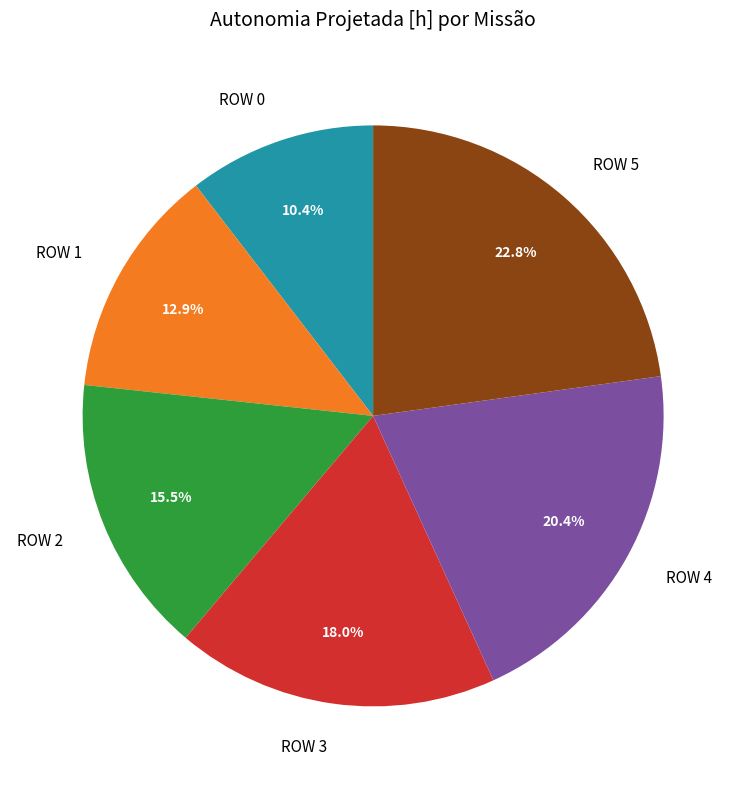

Is there any slice that represents more than half of the pie?

No